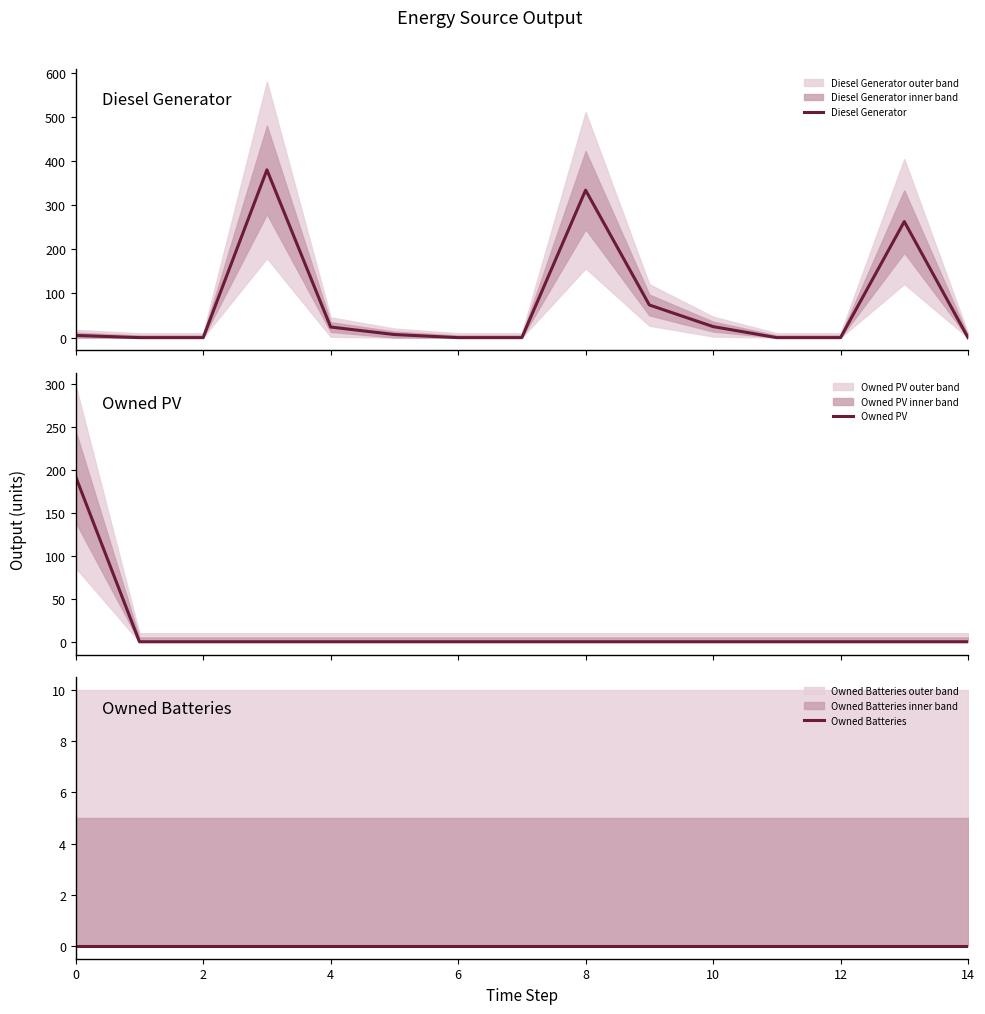

What are all the series names shown in the legend?

Diesel Generator, Owned PV, Owned Batteries